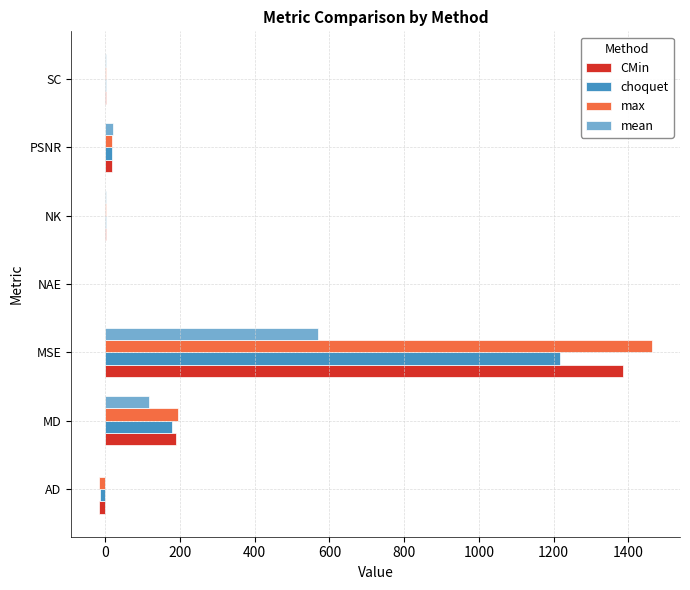

Where is choquet nearest to the value 601?

MD